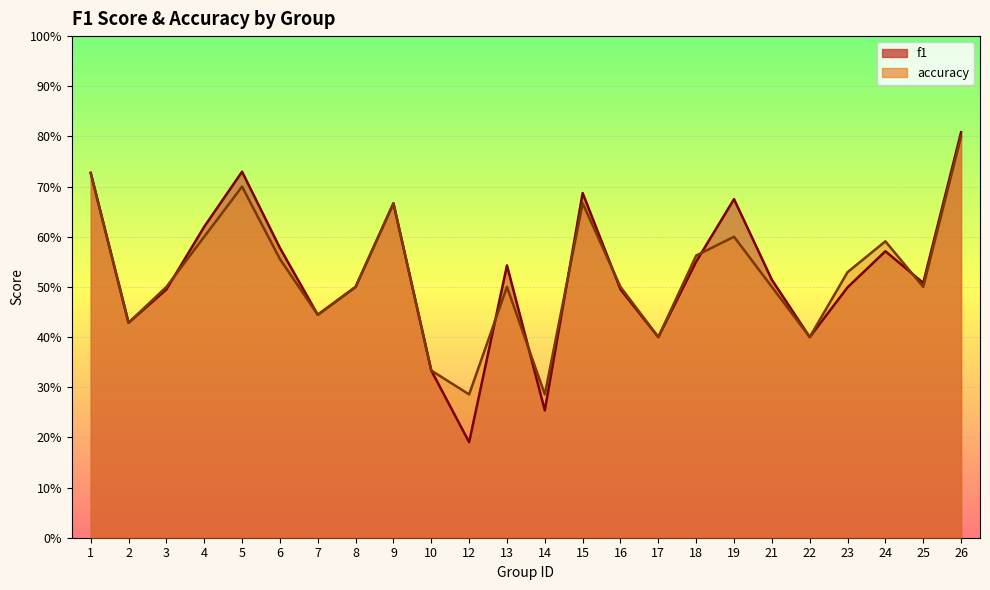

What is the spread (max minus min) of values at 19?

0.1